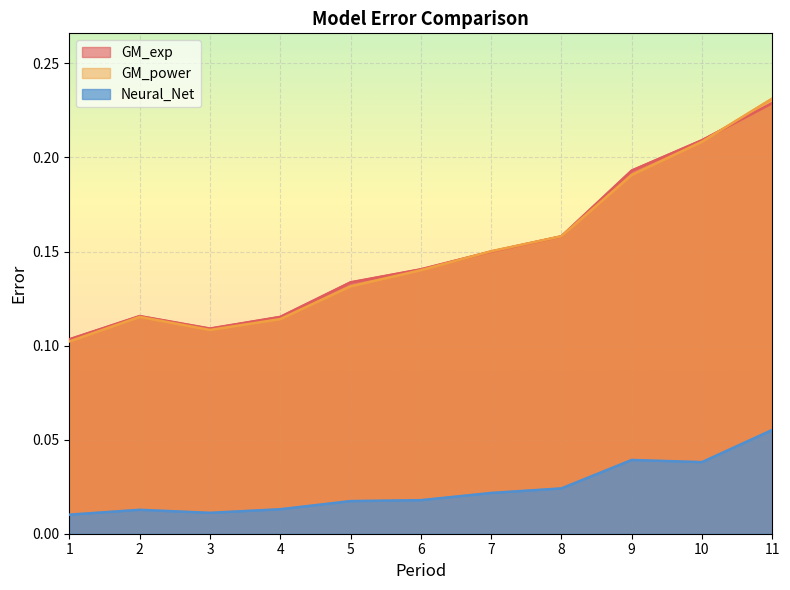

How many distinct data groups are displayed?

3